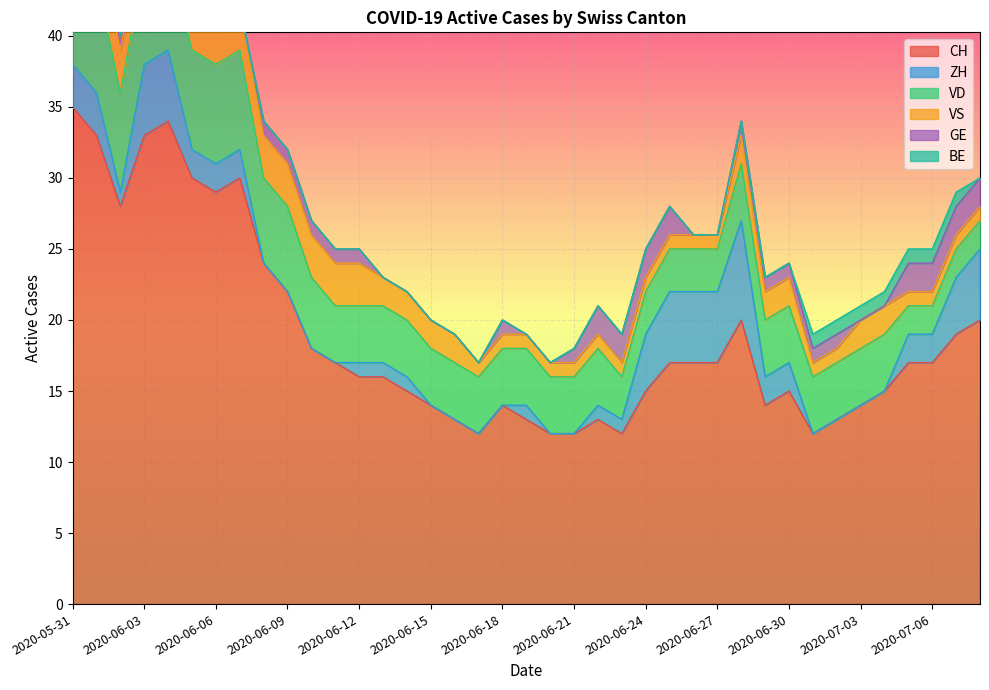

What position from the left is 2020-06-19?

20